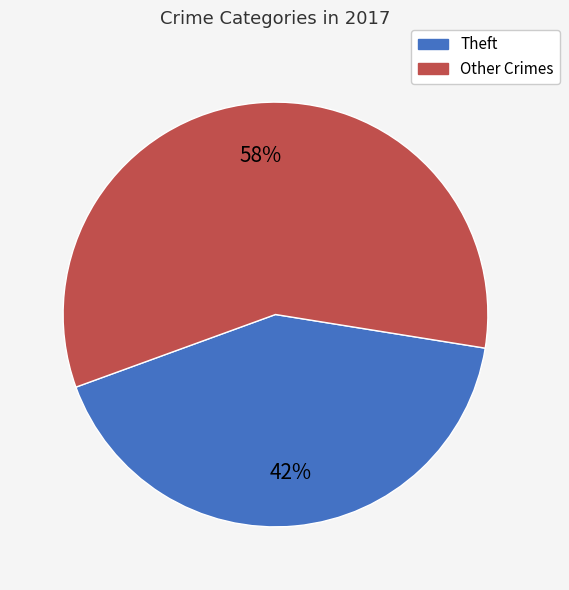

Is it true that Other Crimes is 58% of the pie?

True